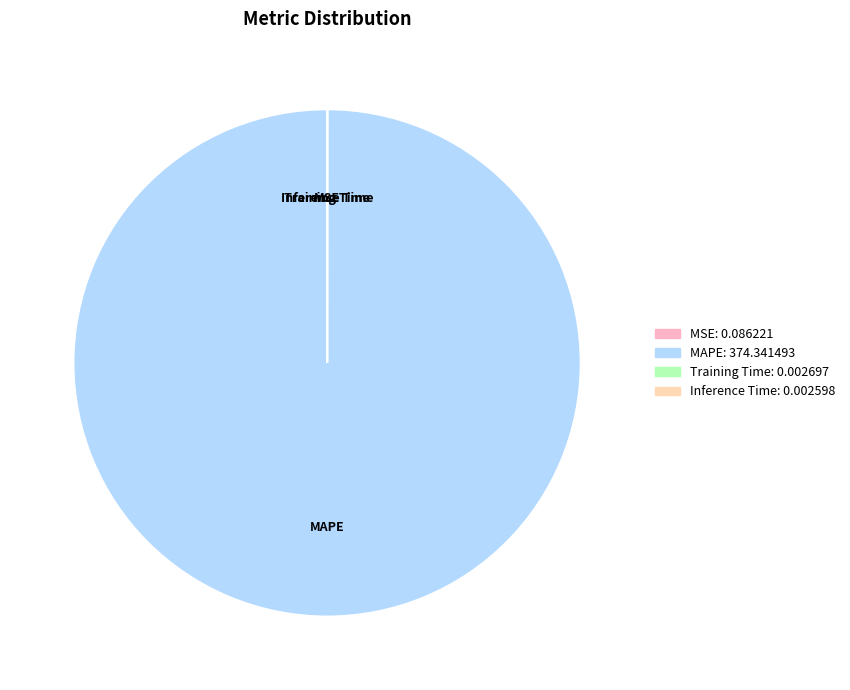

What is the largest slice in the pie chart?

MAPE